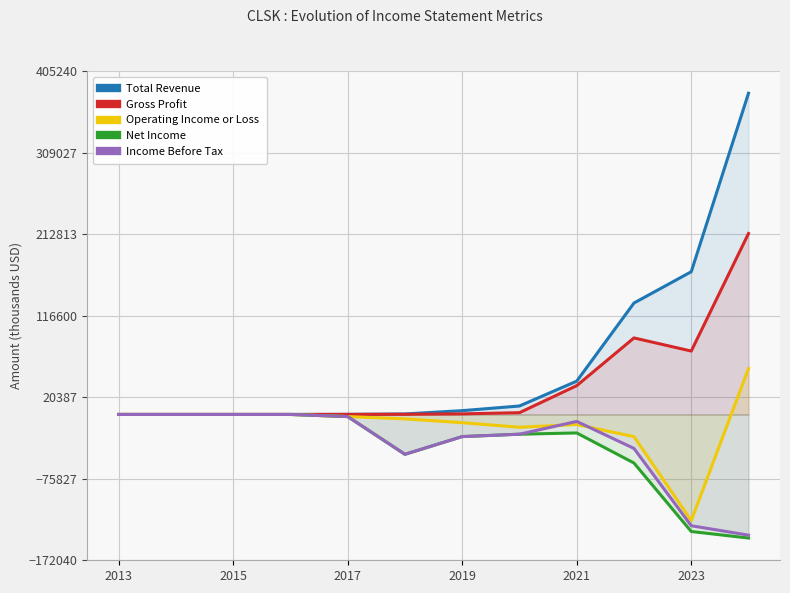

Which series has the largest range (max minus min)?

Total Revenue